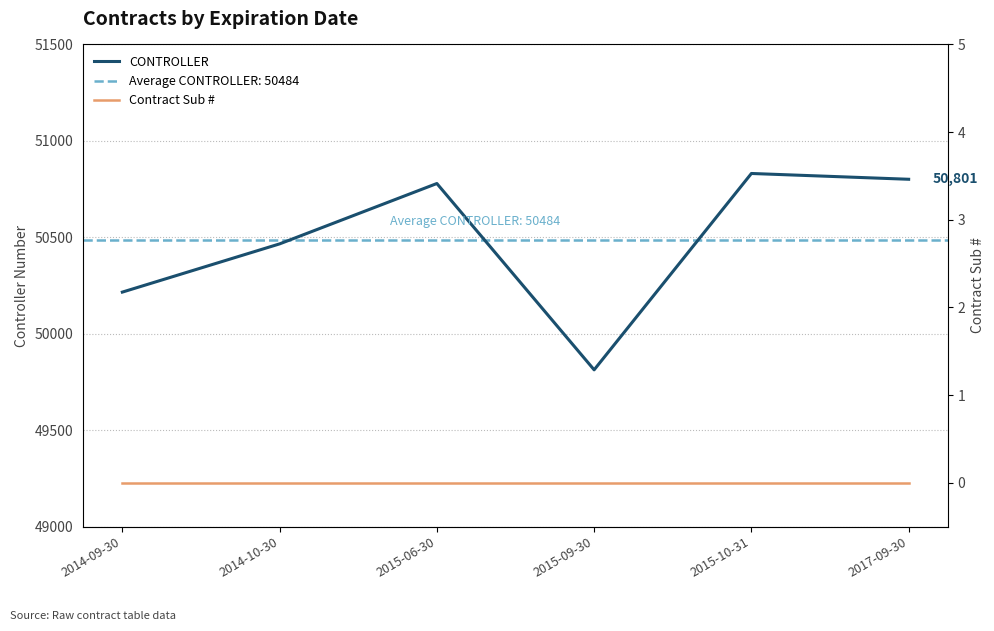

What is the approximate value of CONTROLLER at 2015-06-30?

50779